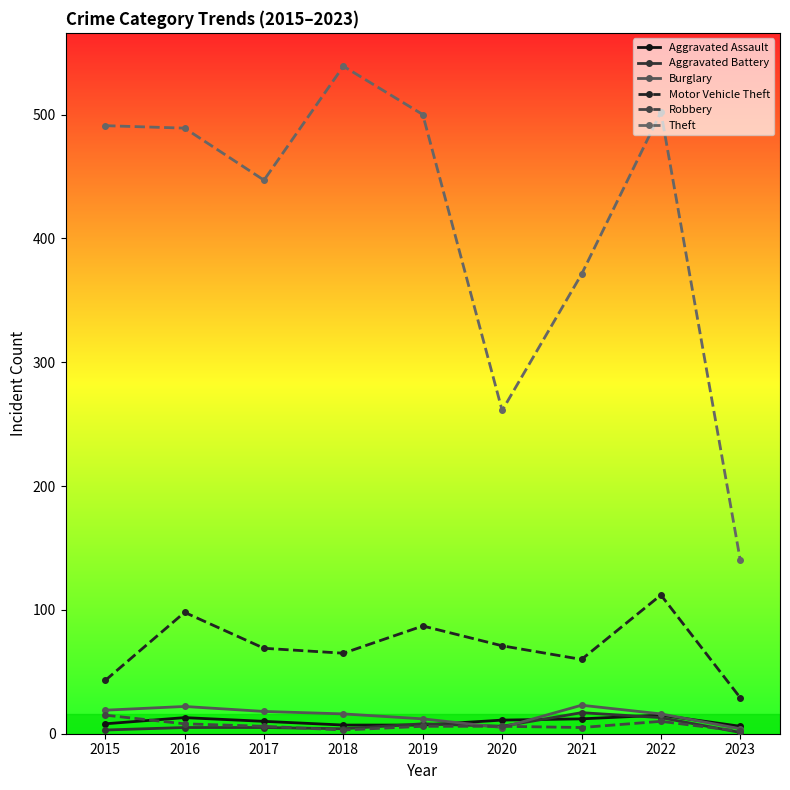

What is the spread (max minus min) of values at 2022?

492